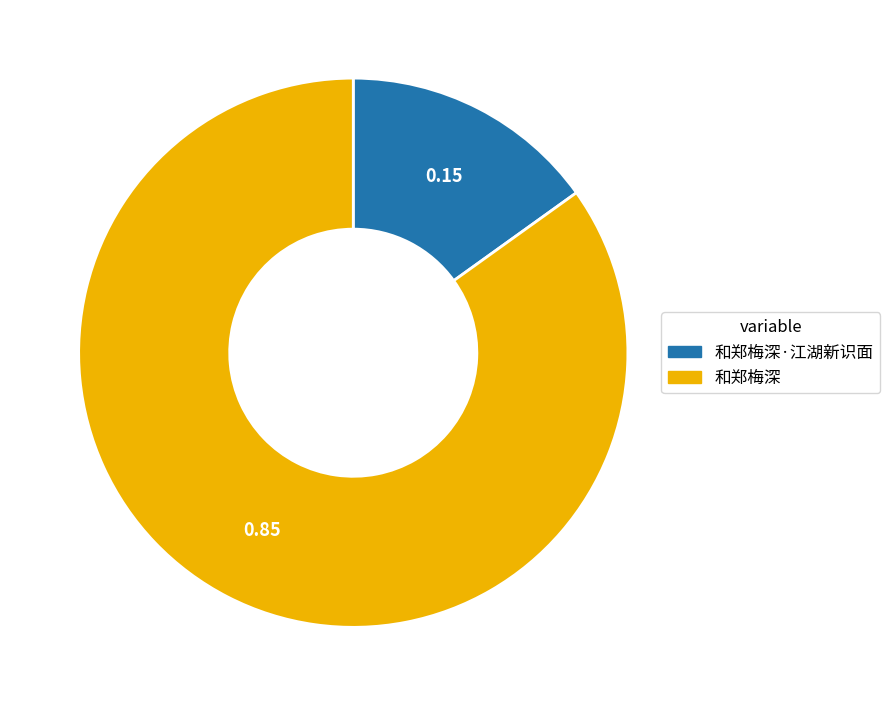

Which category has the smallest portion of the pie?

和郑梅深·江湖新识面